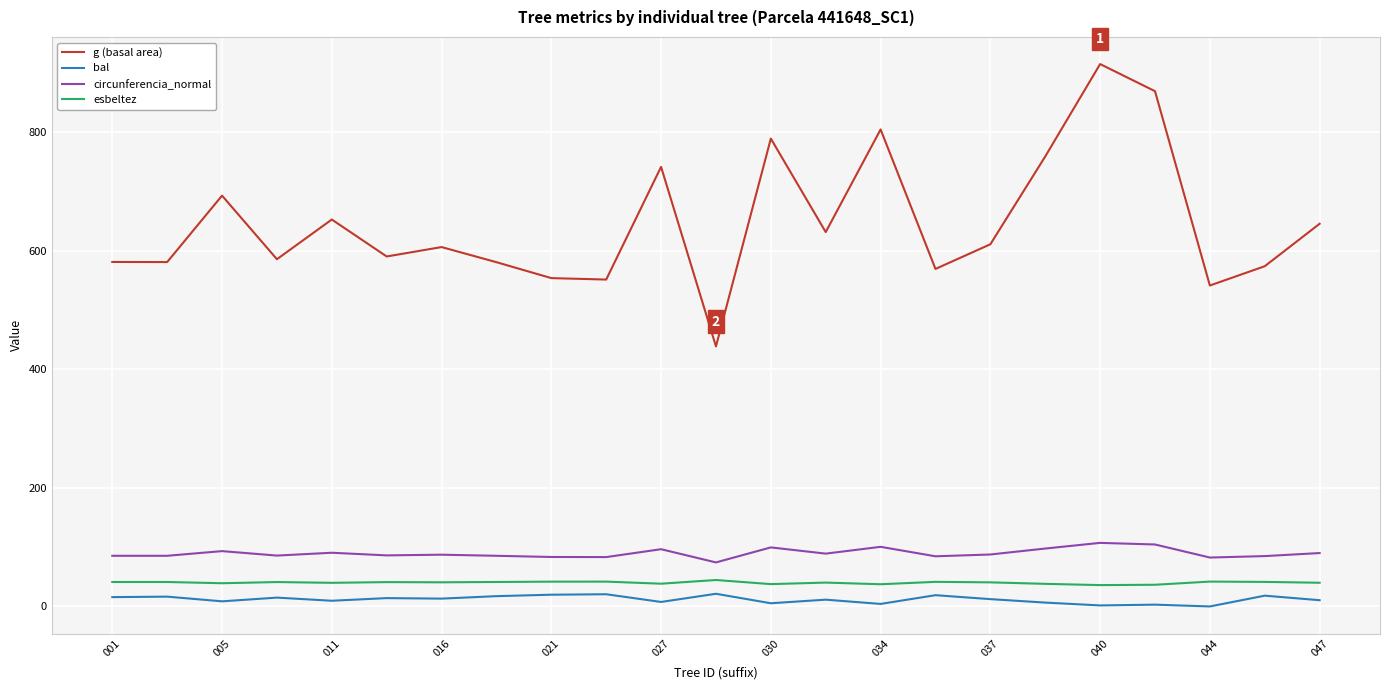

Which series has the widest spread of values?

g (basal area)